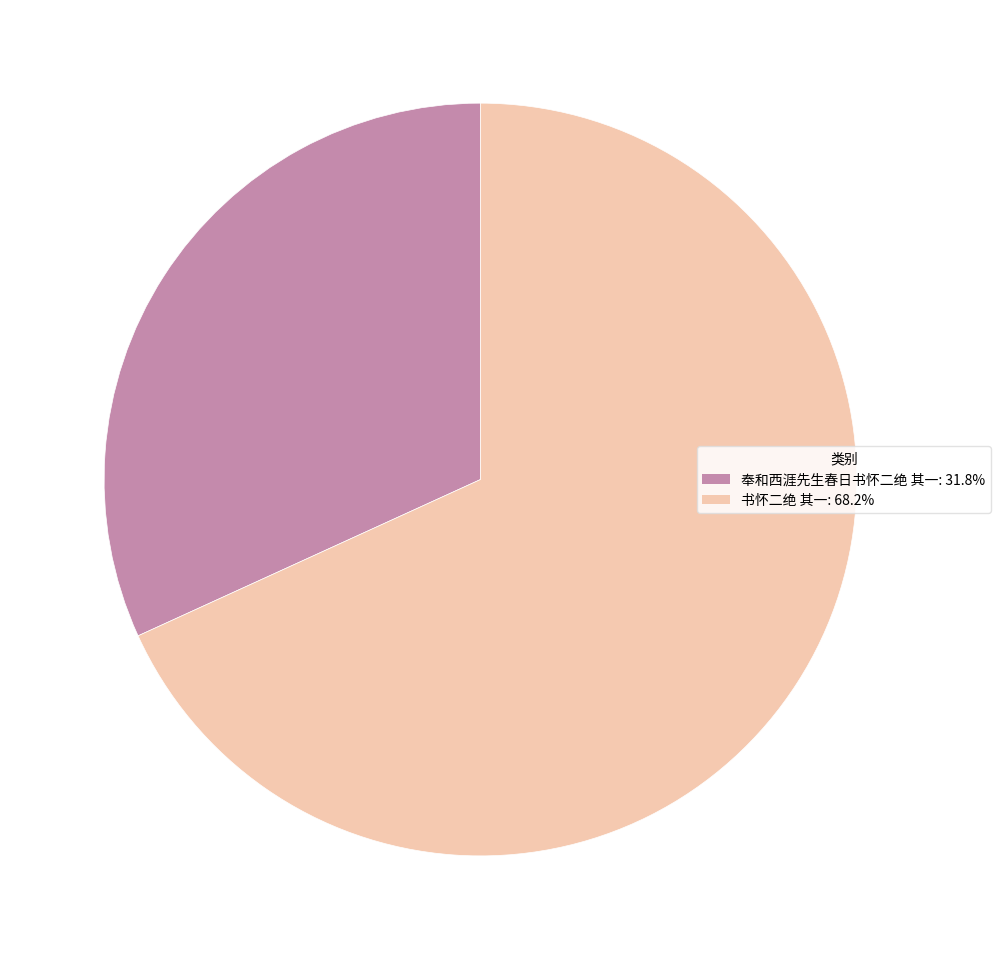

What is the largest slice in the pie chart?

书怀二绝 其一